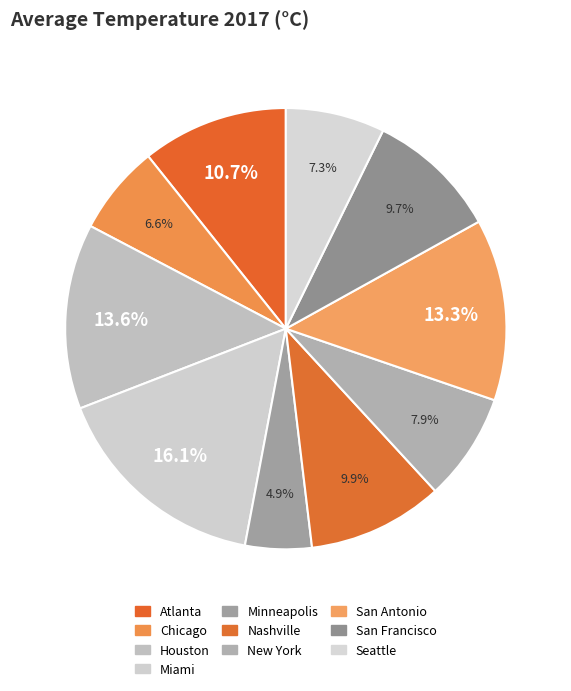

The Seattle slice represents 18% of the pie. True or false?

False